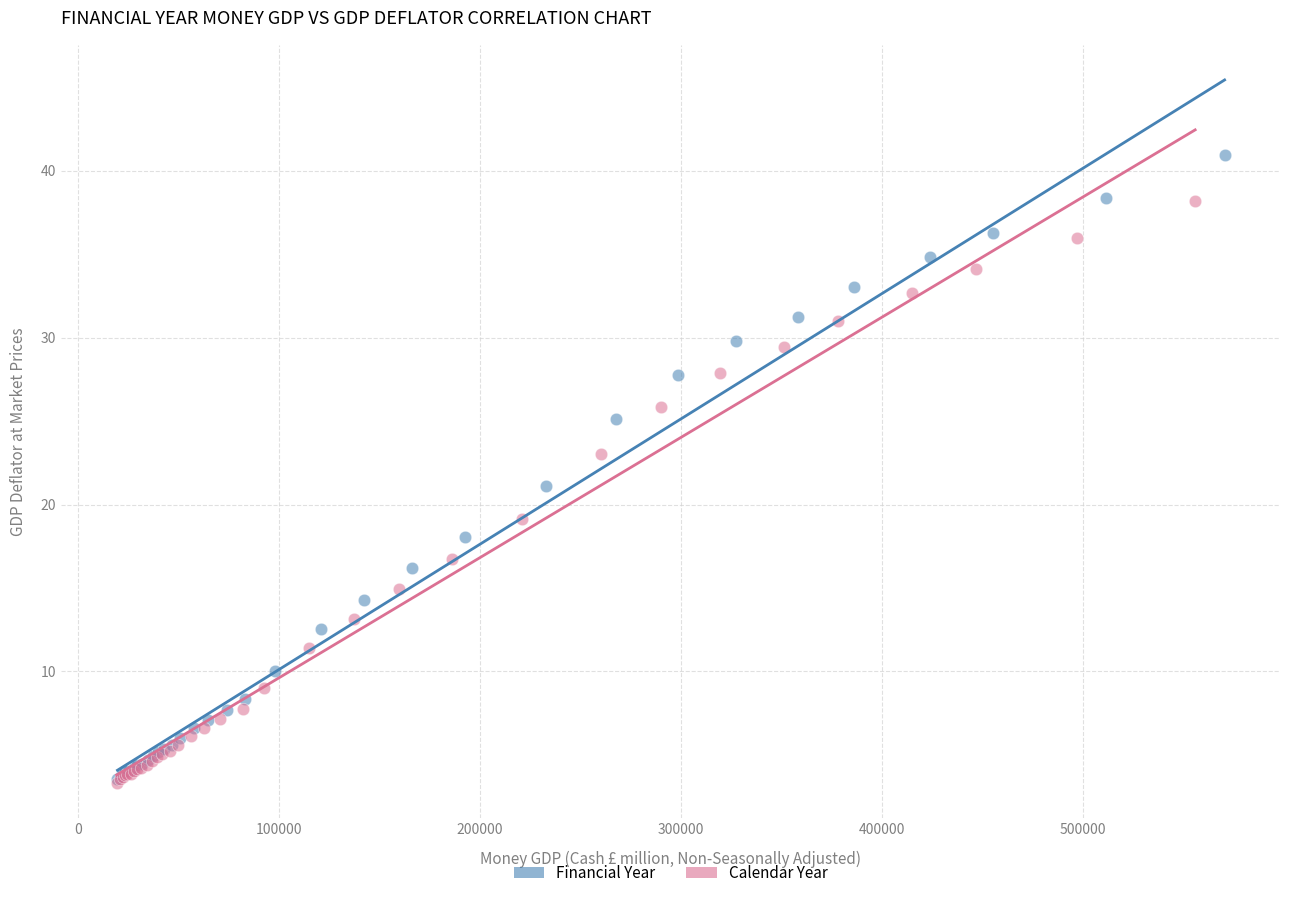

Which series reaches the maximum Y coordinate?

Financial Year